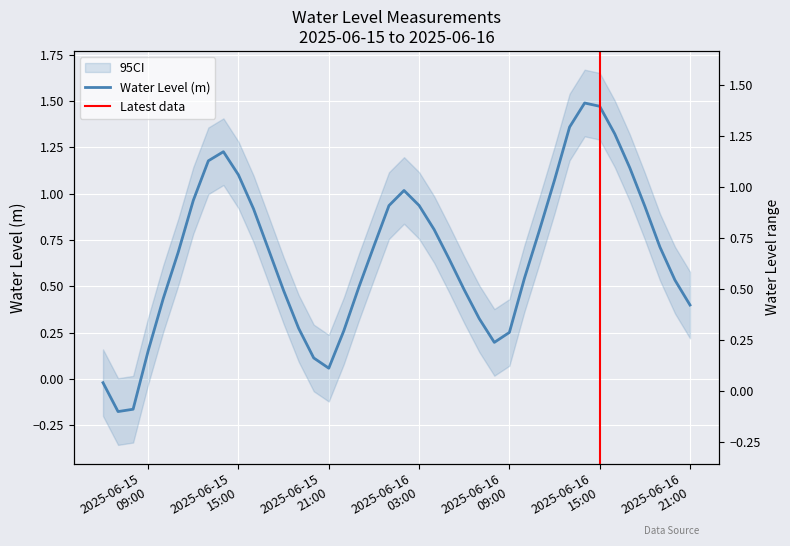

At which category does the chart reach its peak across all series?

2025-06-16 14:00:00